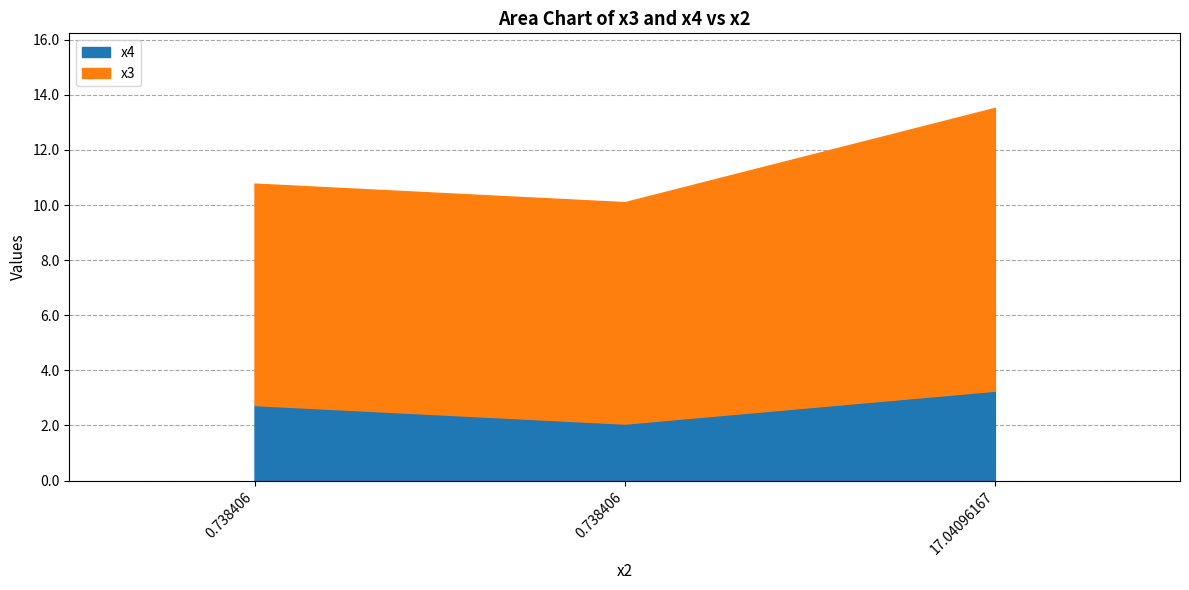

Reading left to right, what are all the values shown in this chart?

x4: 0.738406=2.7	0.738406=2.1	17.04096167=3.3
x3: 0.738406=8.0	0.738406=8.0	17.04096167=10.3